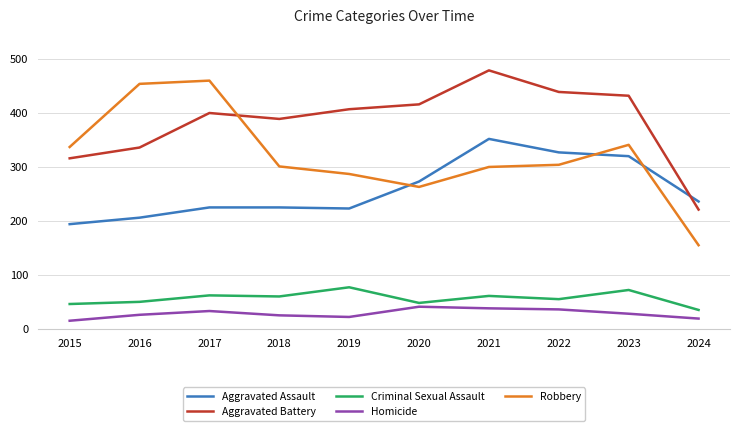

Which series has the largest total across all categories?

Aggravated Battery